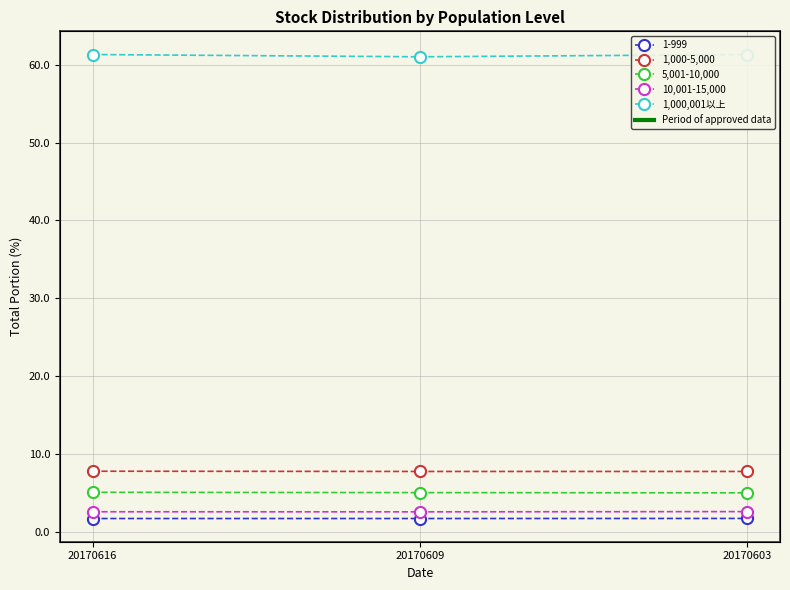

Which series has the largest total across all categories?

1,000,001以上